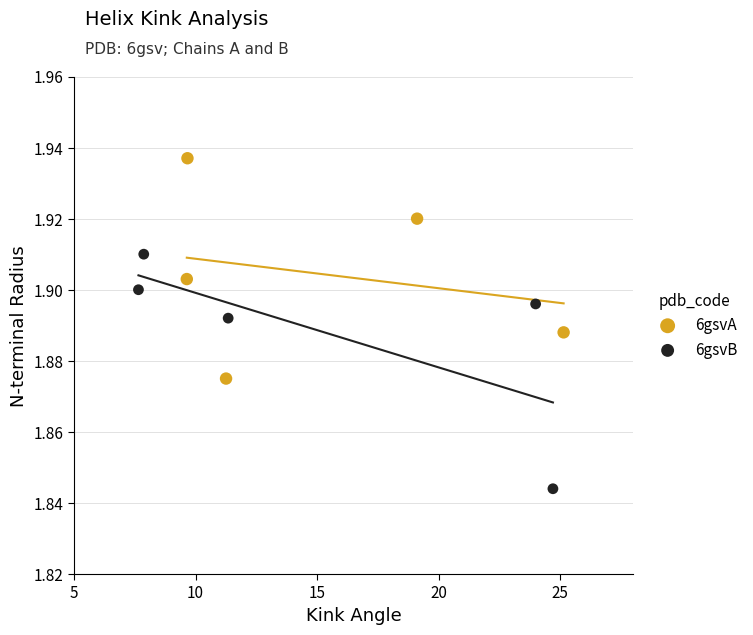

Which series reaches the maximum Y coordinate?

6gsvA